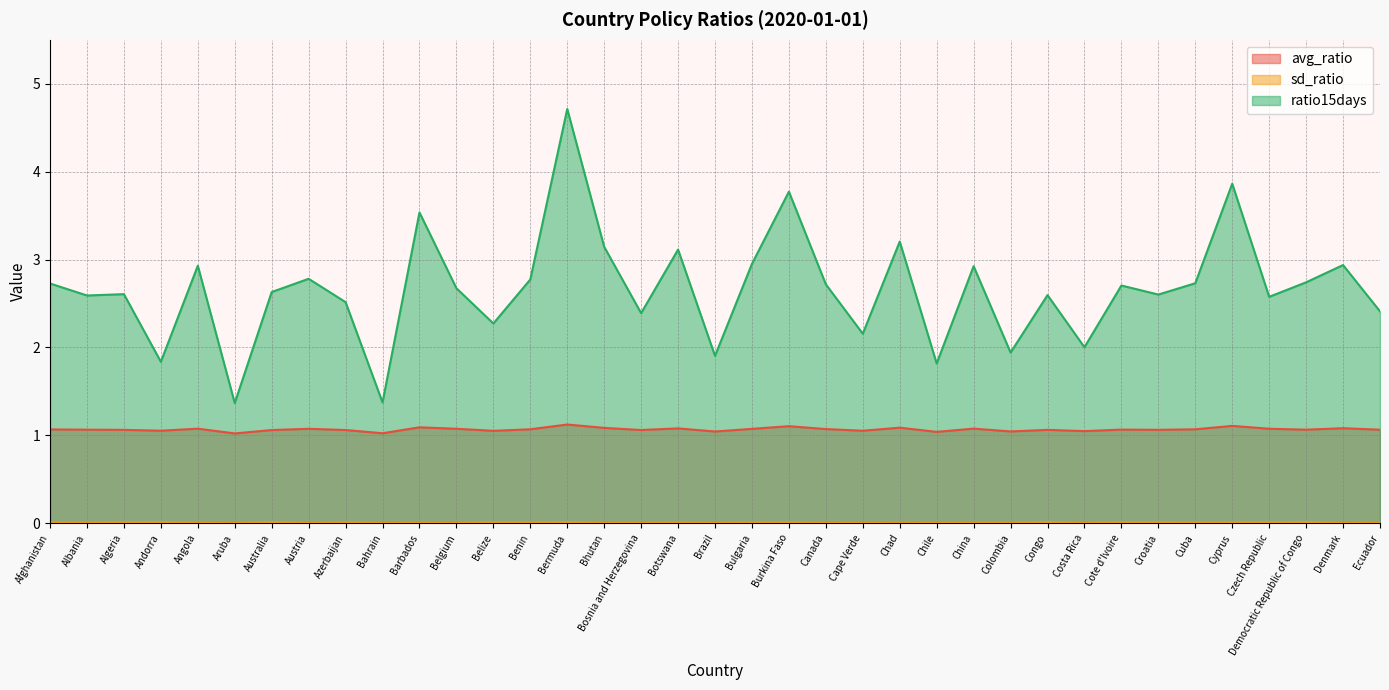

What are all the series names shown in the legend?

avg_ratio, sd_ratio, ratio15days